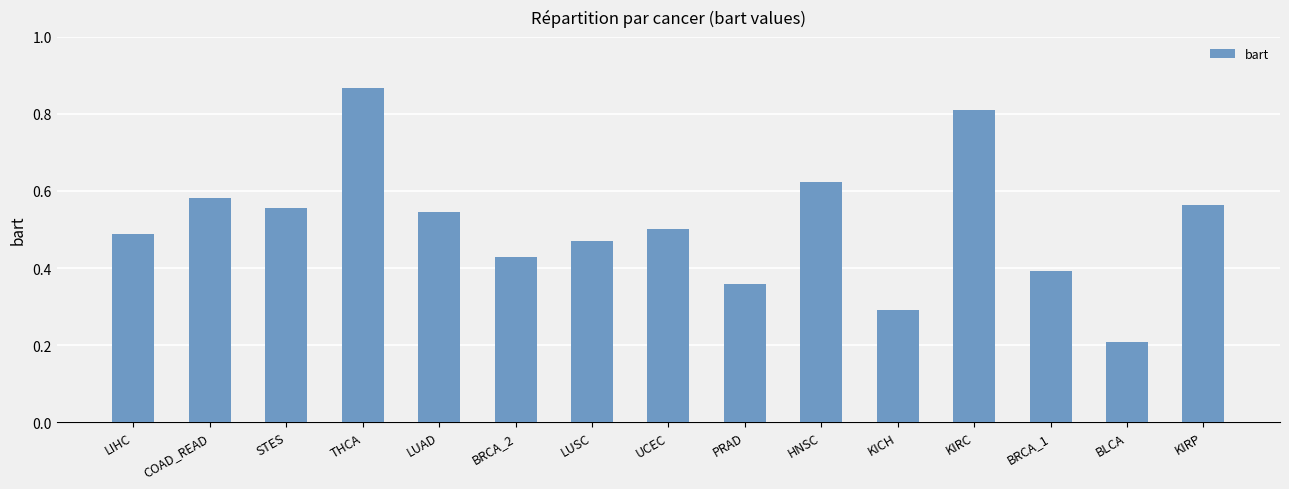

What is the change in value from BRCA_2 to HNSC?

+0.2